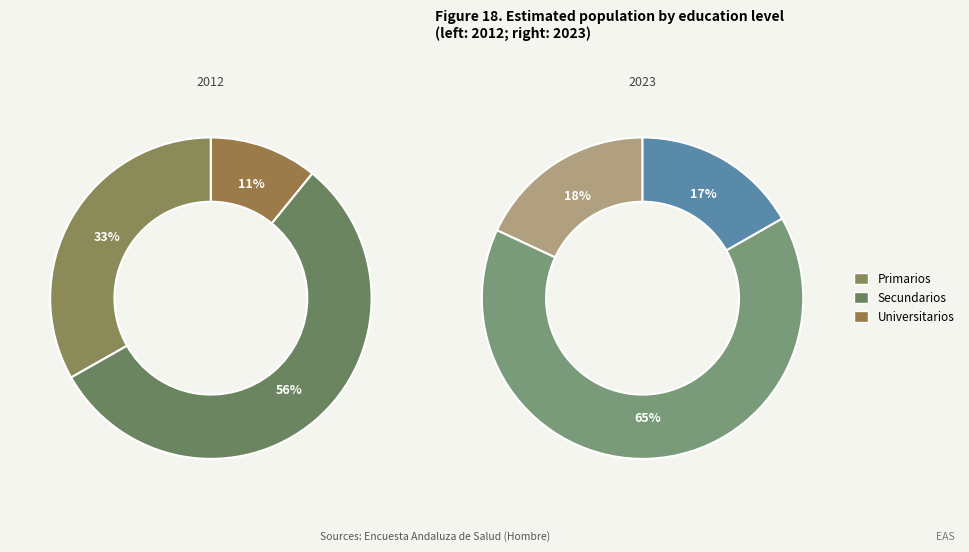

To the nearest percent, what is the difference between the largest and smallest slice percentages?

45%